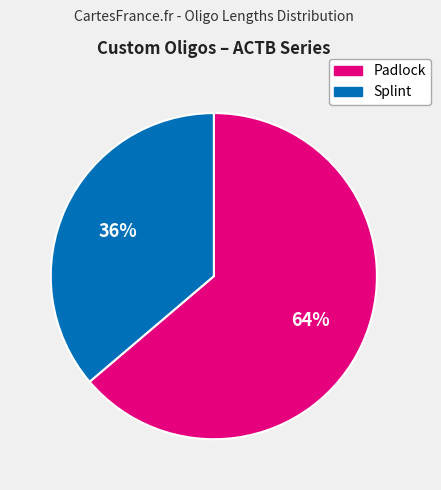

How many segments does this pie chart have?

2